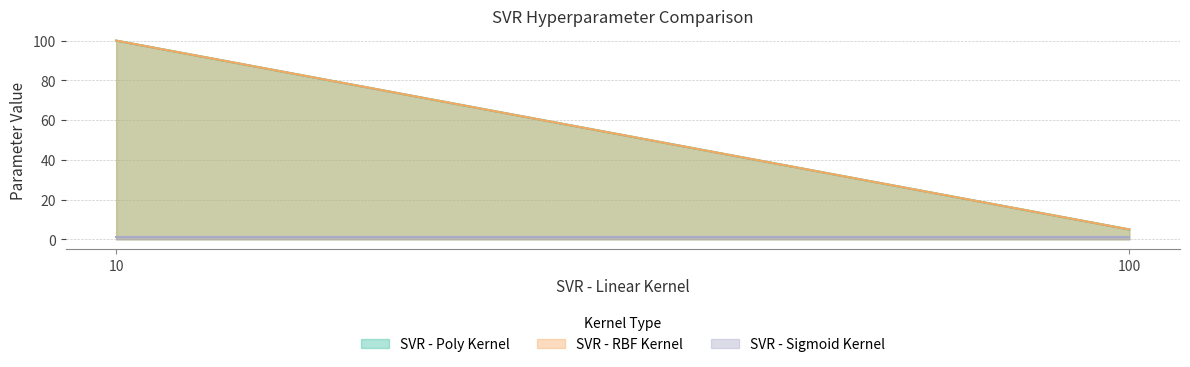

How many lines are shown in the chart?

3